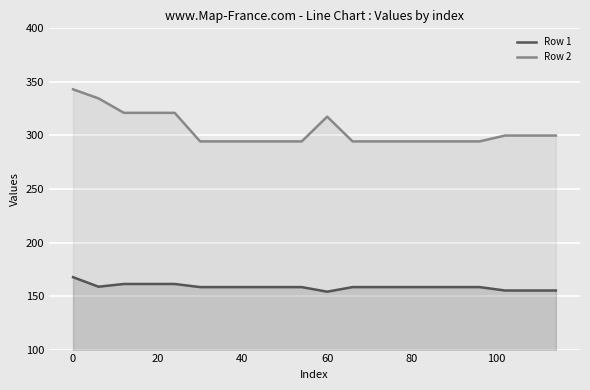

True or false: Row 1 and Row 2 intersect in this chart.

False